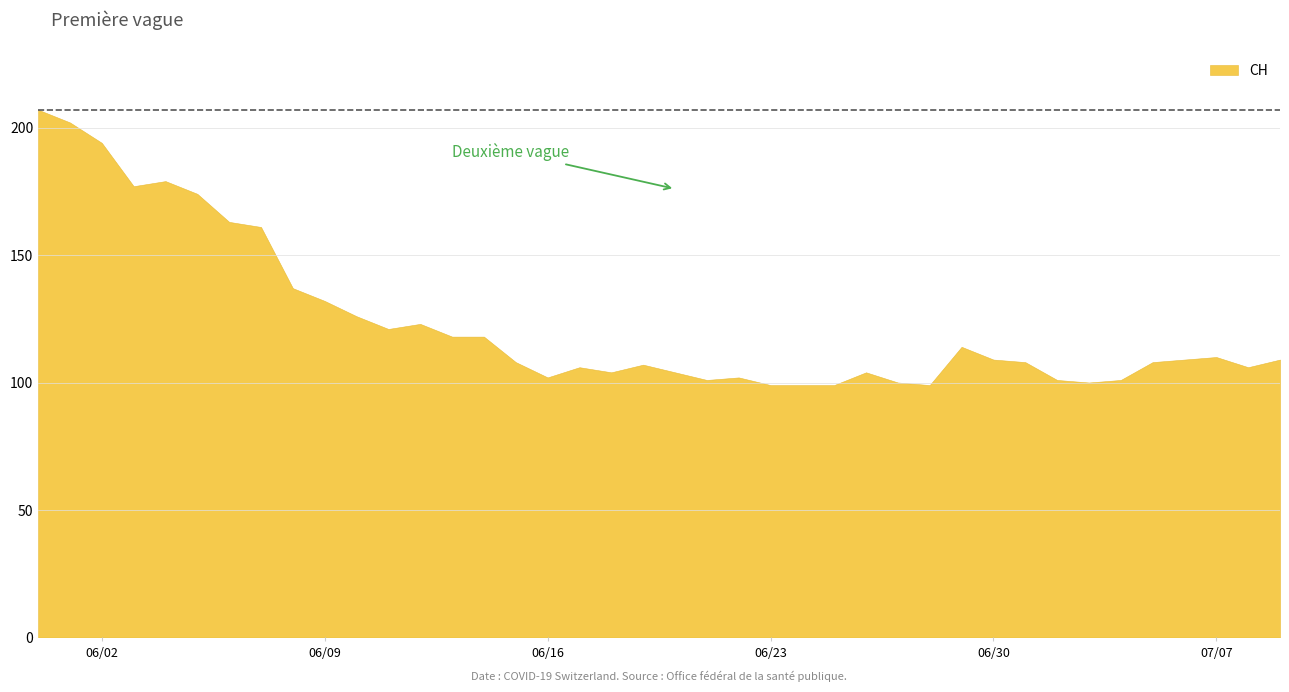

How many values exceed 109?

17